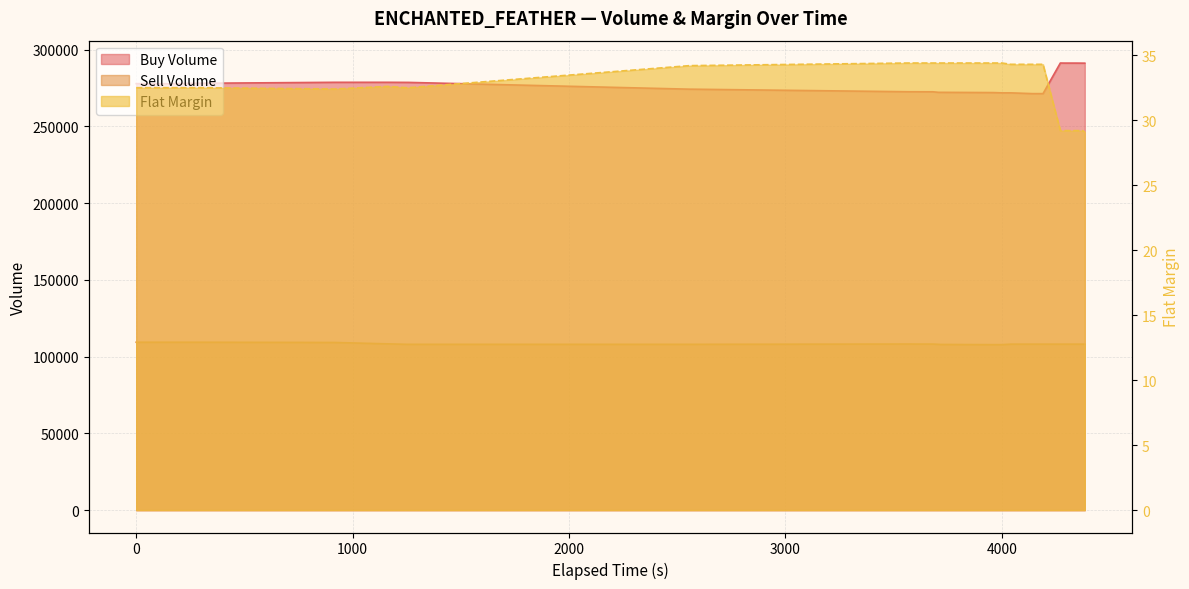

How many lines are shown in the chart?

3